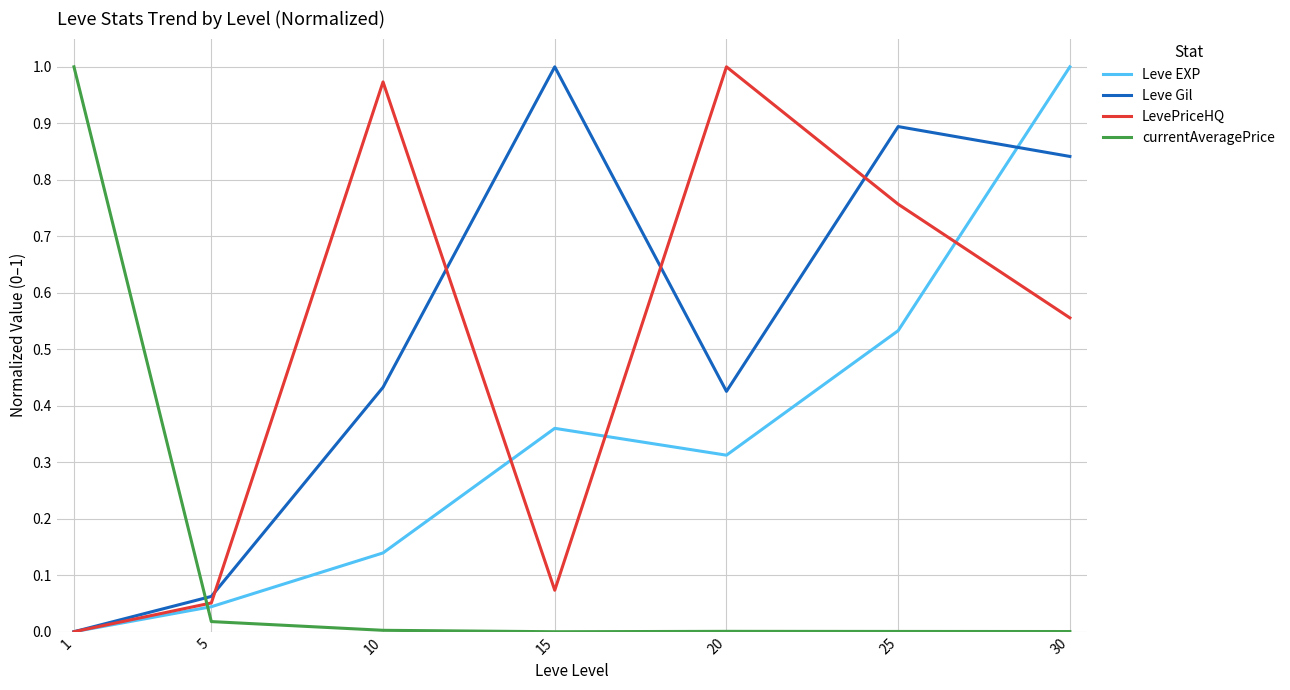

Is it true that LevePriceHQ equals 0.0 at 5?

False